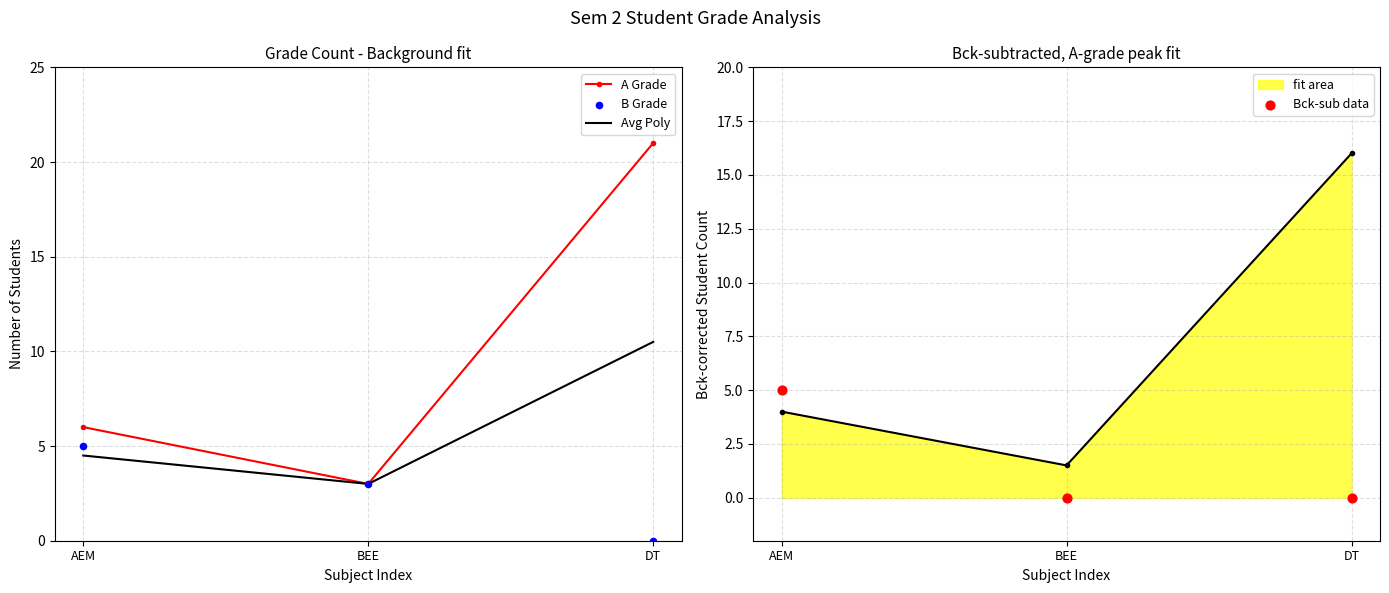

True or false: Avg Poly has a value of 10.5 at DT.

True